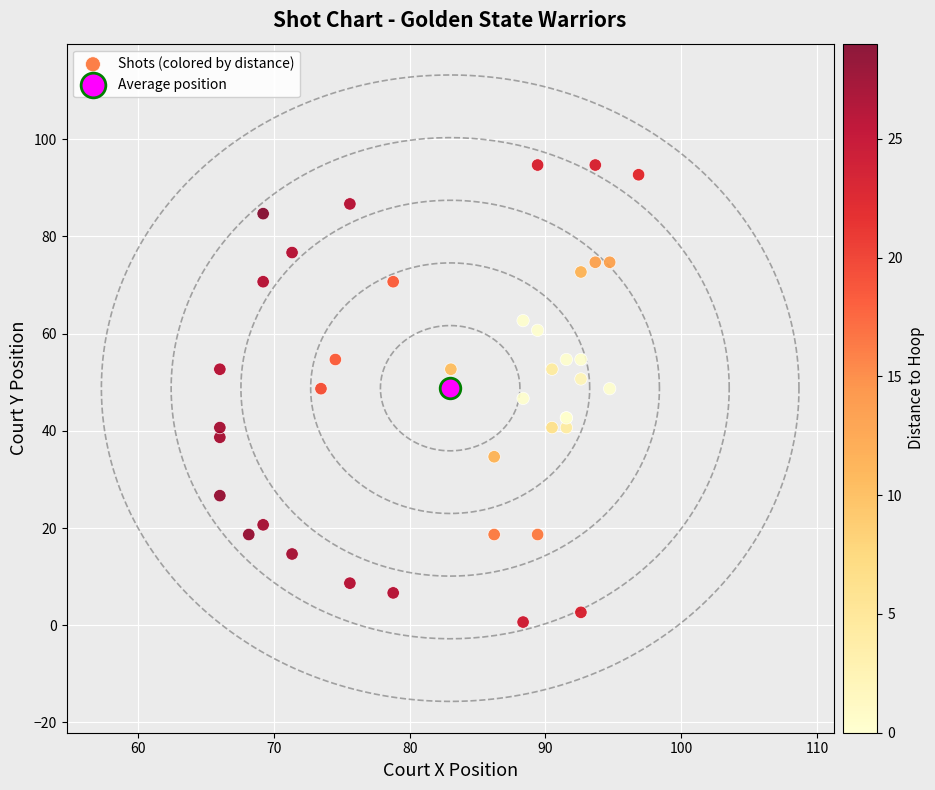

What are all the series names shown in the legend?

Shots (colored by distance), Average position